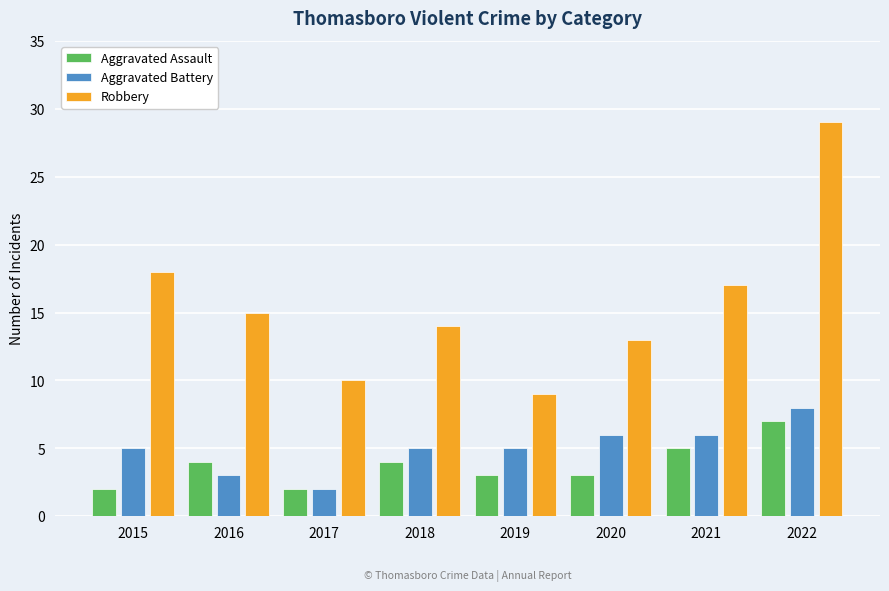

What value does the Aggravated Assault series have at 2022?

7